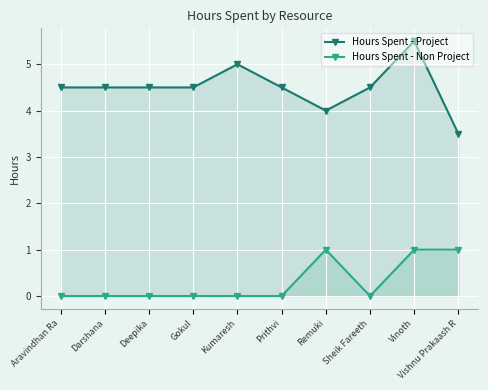

How many interior local peaks does the Hours Spent - Project series have?

2